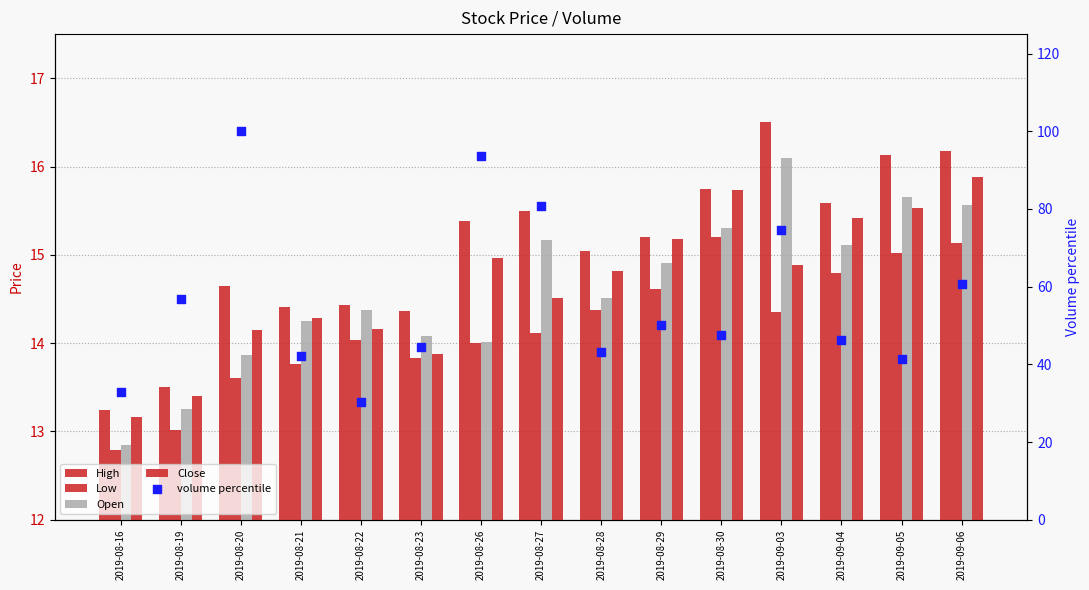

Which series has the largest total across all categories?

volume percentile